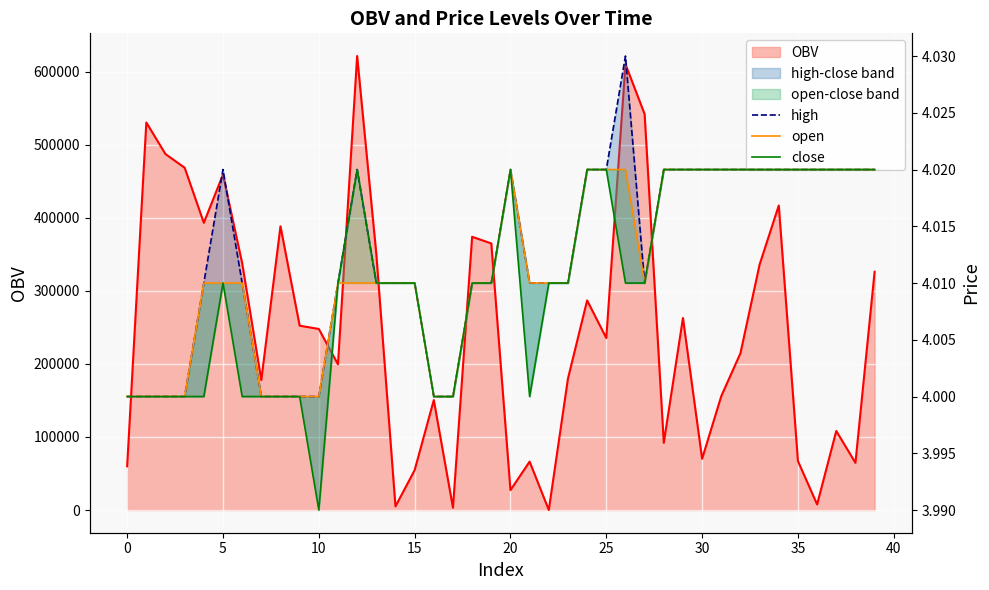

How many lines are shown in the chart?

3